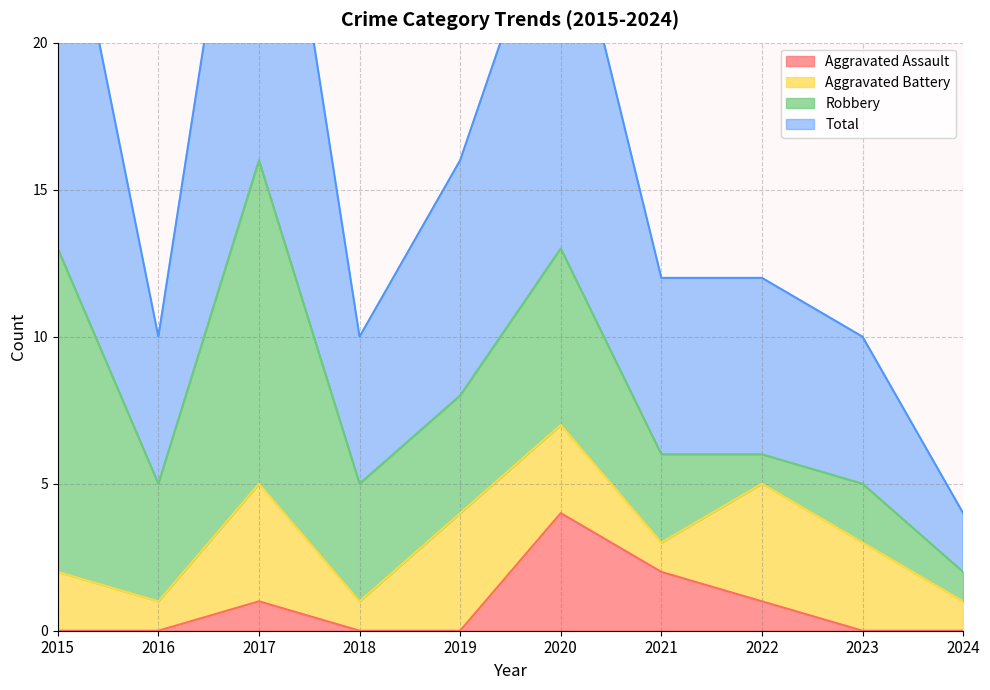

What is the maximum value for Aggravated Assault?

4